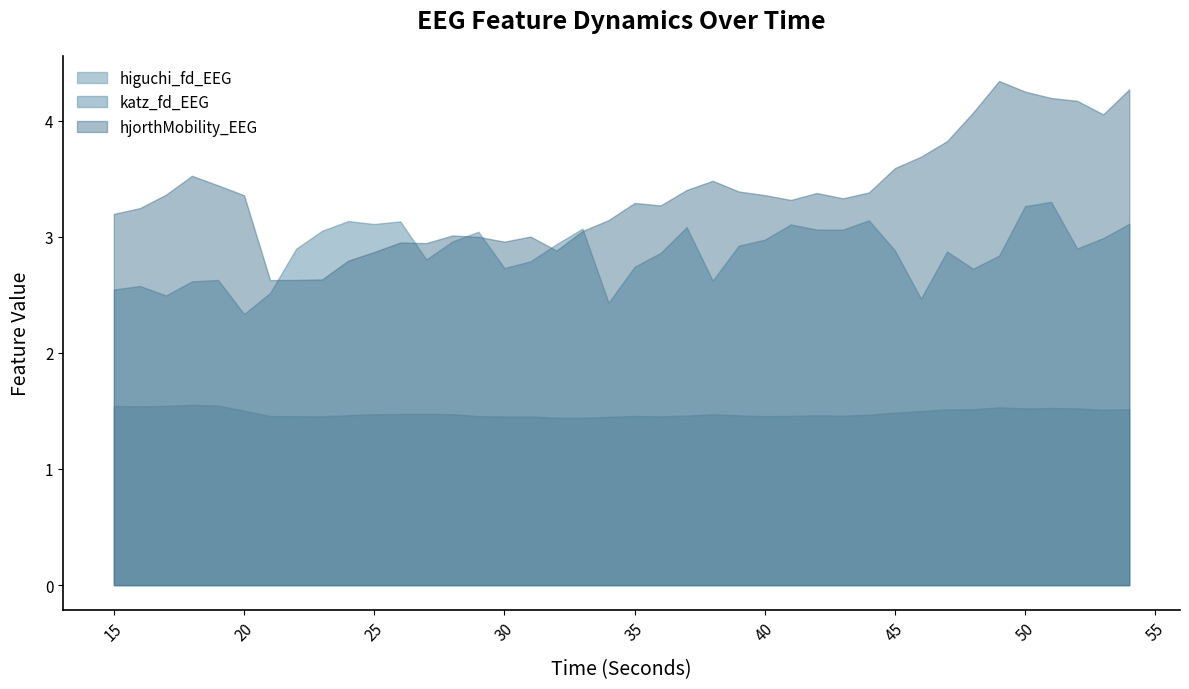

List the series in order of their peak value, highest first.

hjorthMobility_EEG, katz_fd_EEG, higuchi_fd_EEG